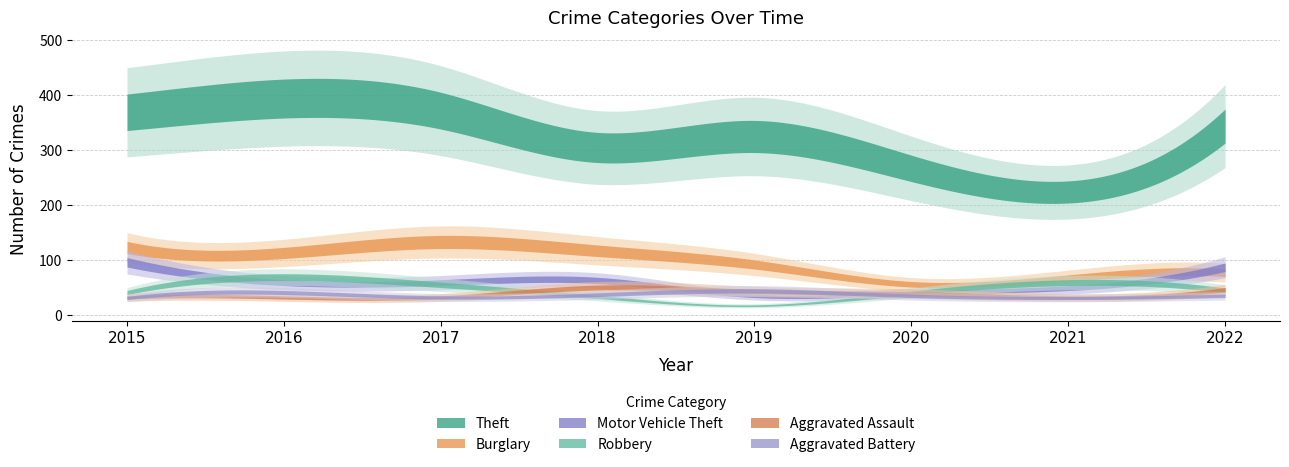

What is the difference between the maximum and minimum values in the Theft series?

170